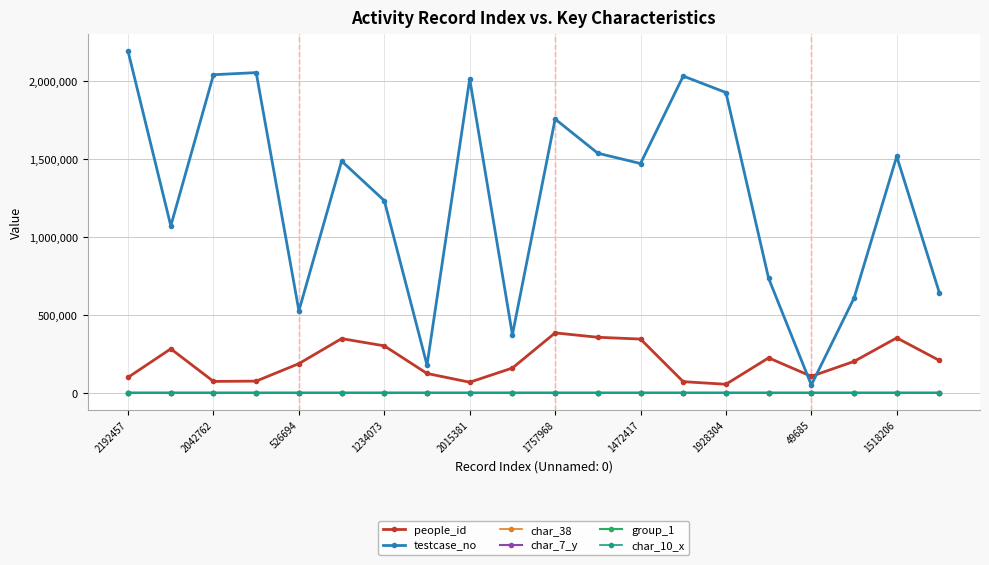

What is the greatest value displayed?

2192458